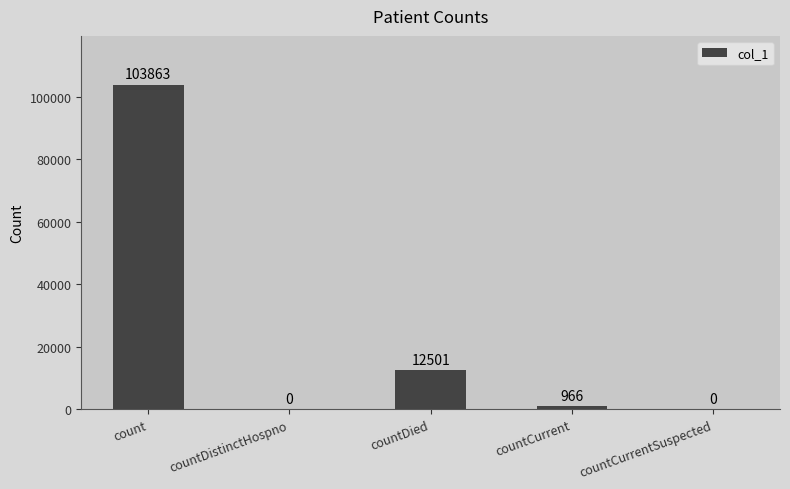

Reading right to left, what are all the values shown in this chart?

countCurrentSuspected=0	countCurrent=966	countDied=12501	countDistinctHospno=0	count=103863